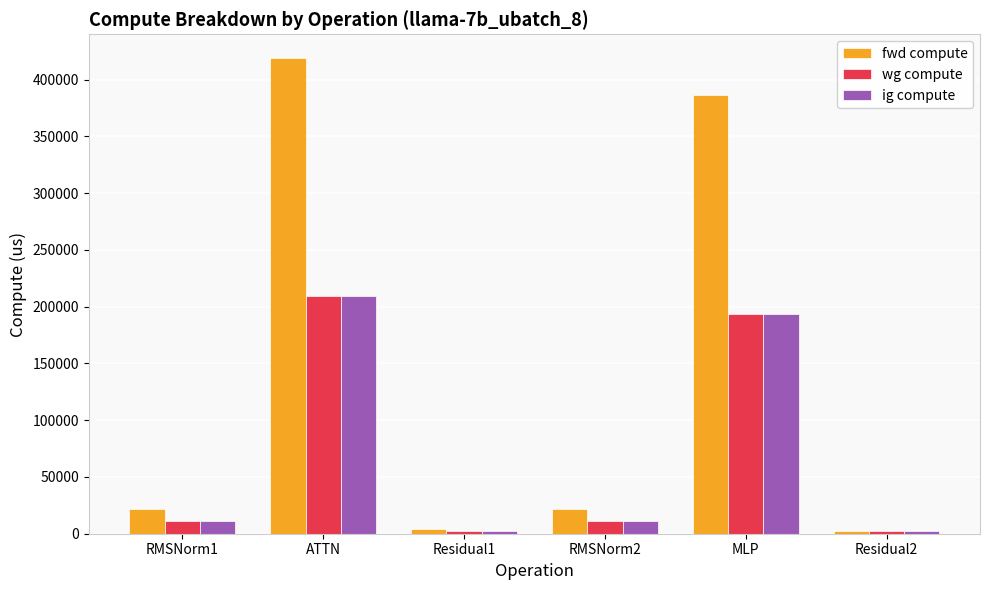

Reading left to right, extract all data points from this chart.

fwd compute: 21951.3	418966.7	4469.5	21951.3	386796.7	2234.8
wg compute: 10975.6	209483.4	2234.8	10975.6	193398.4	2234.8
ig compute: 10975.6	209483.4	2234.8	10975.6	193398.4	2234.8